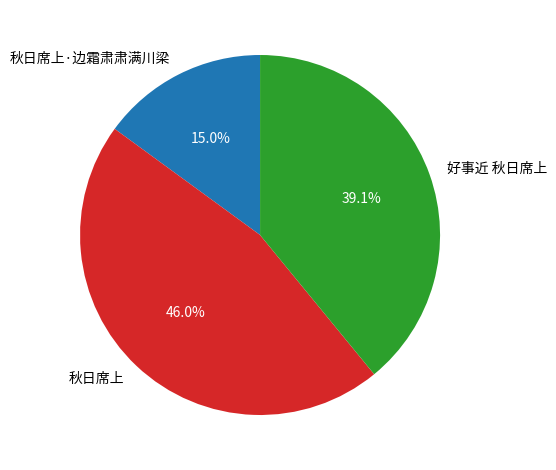

What percentage is the 秋日席上 slice, to the nearest percent?

46%